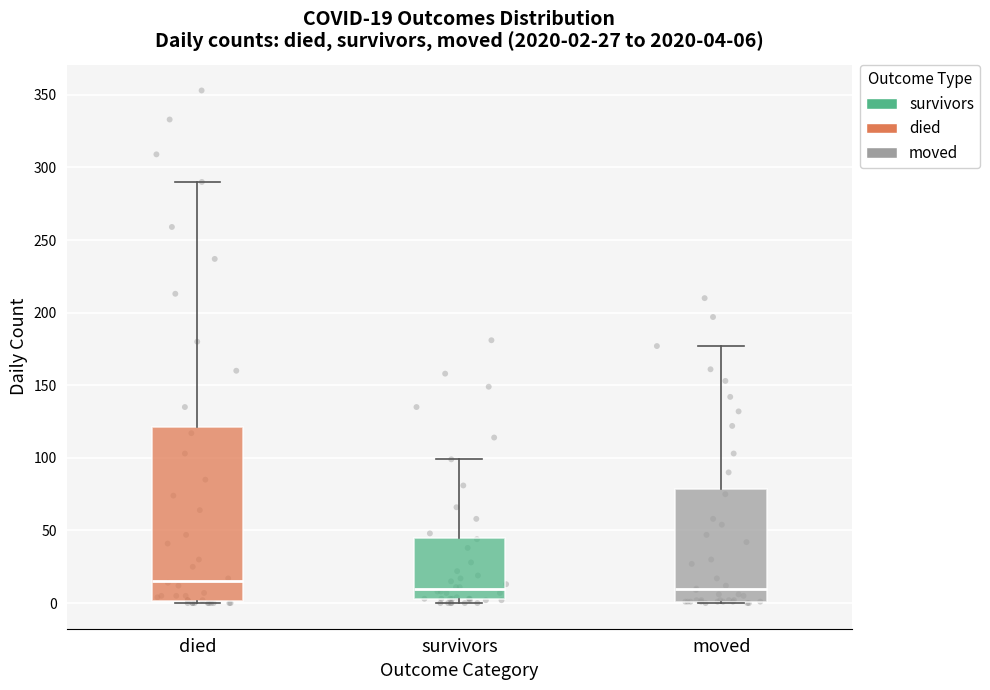

Comparing the boxes themselves (not the whiskers), which one is the tallest?

died